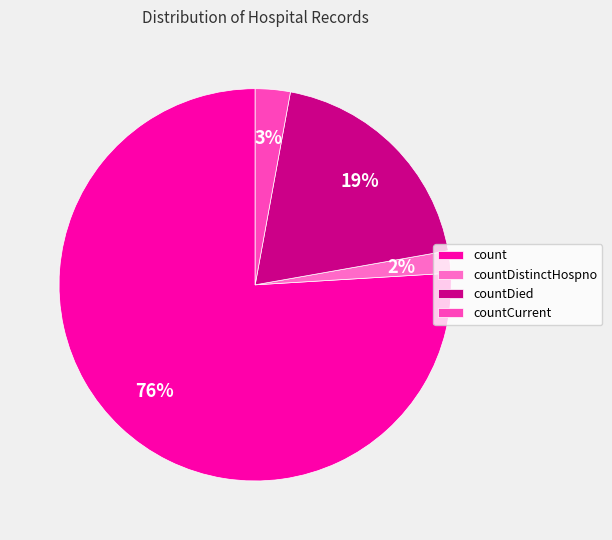

To the nearest percent, what is the combined percentage of countCurrent and countDied?

22%